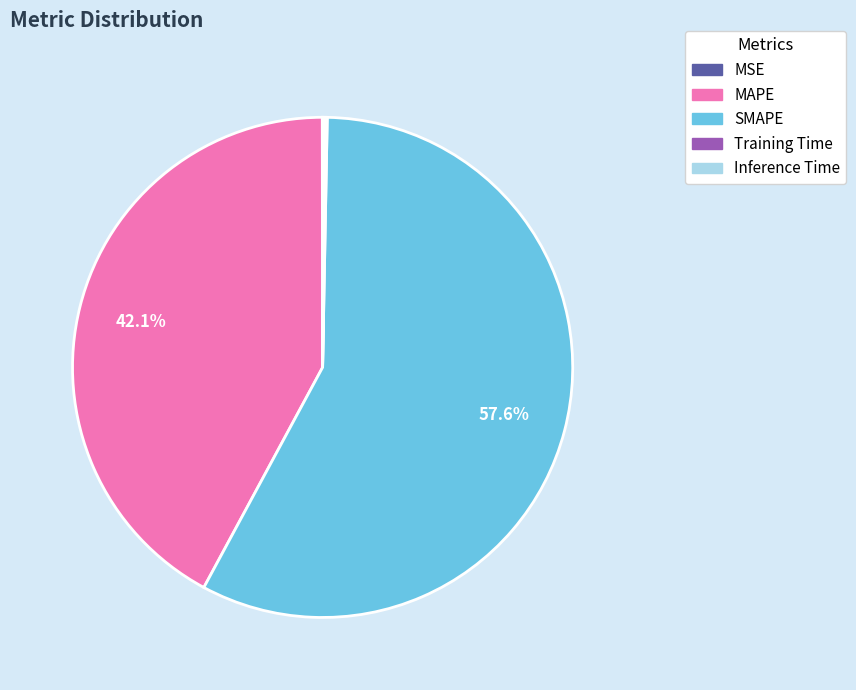

Which slice is the largest?

SMAPE